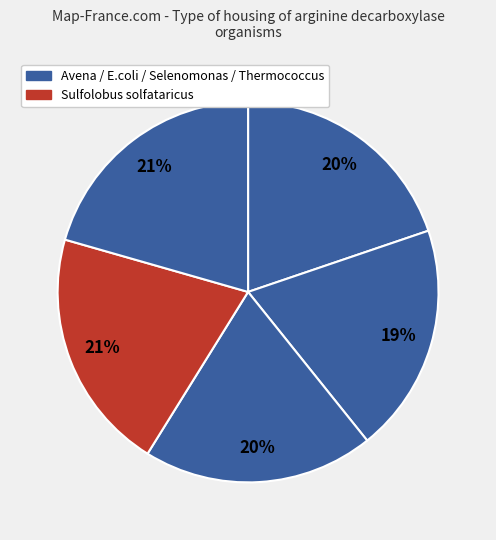

Count the number of slices in the pie.

5